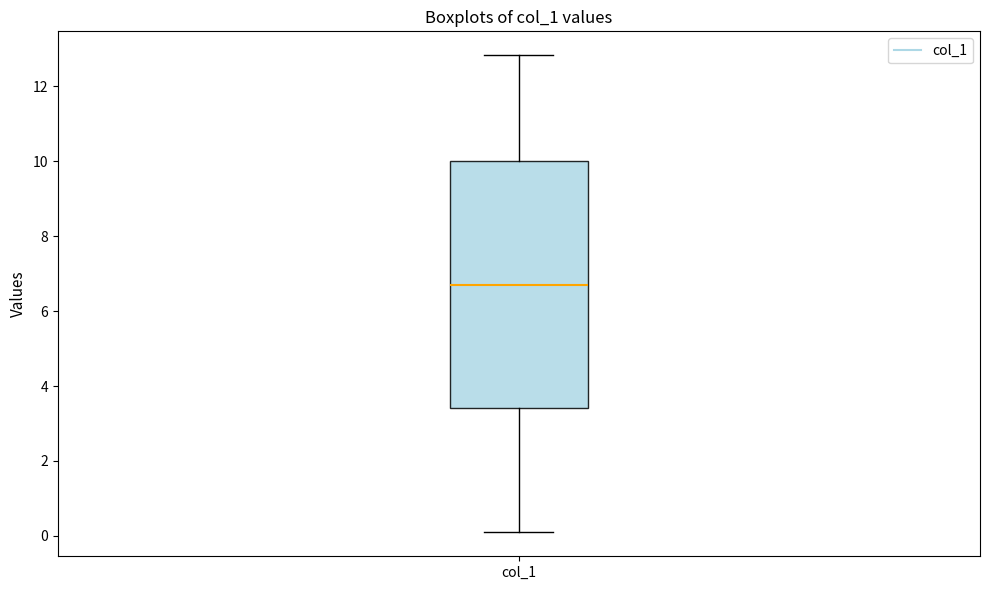

Transcribe this box plot: give where the median line is, the range the box spans, and where the two whiskers end, as read against the y-axis. The values are not printed on the chart, so give them approximately, as read against the axis.

median 6.8, box 3.4 to 10.0, whiskers 0.0 to 12.8